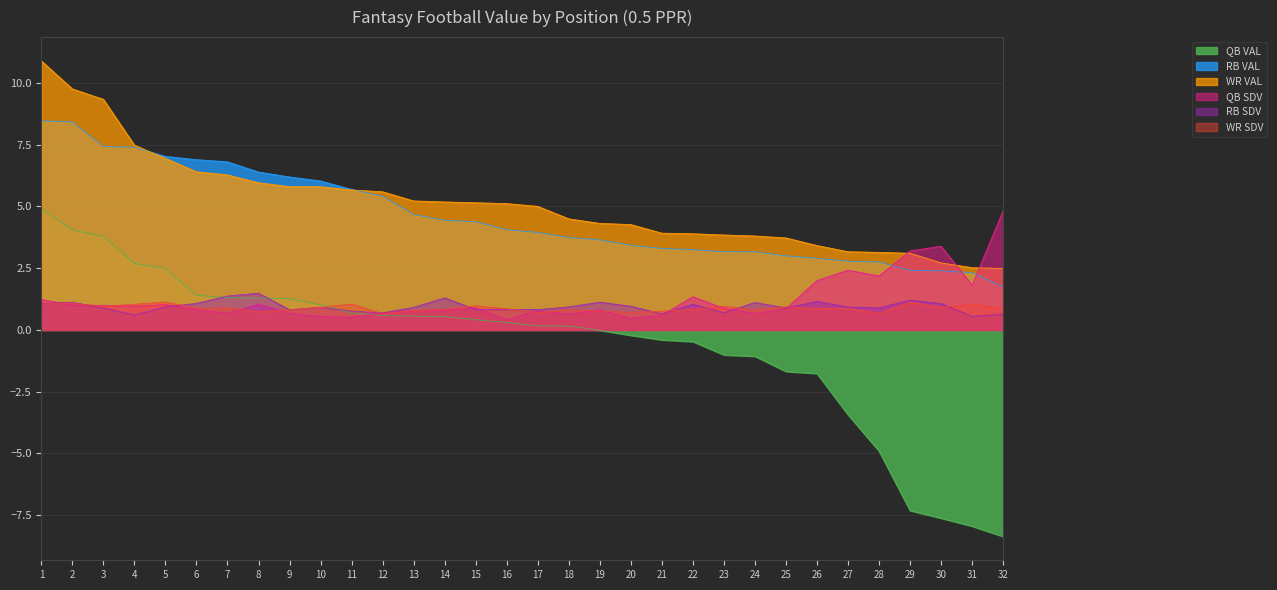

What is the spread (max minus min) of values at 5?

6.1